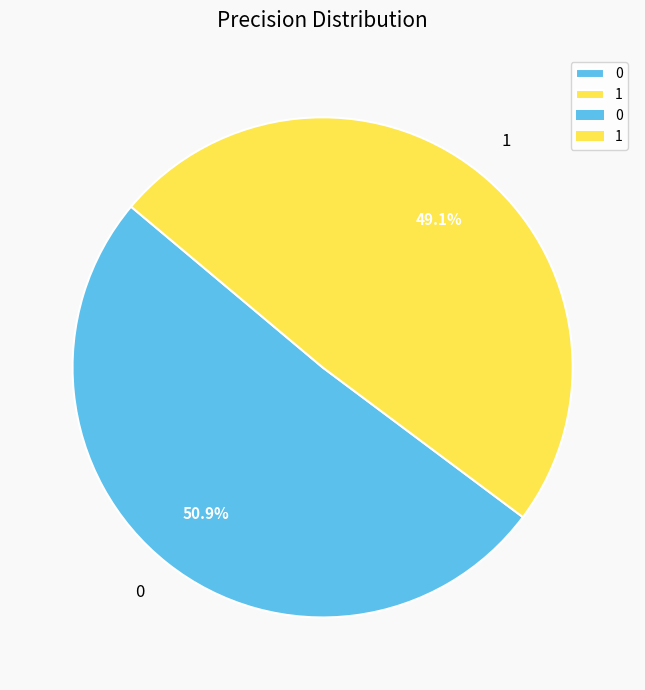

What is the smallest slice in the pie chart?

1